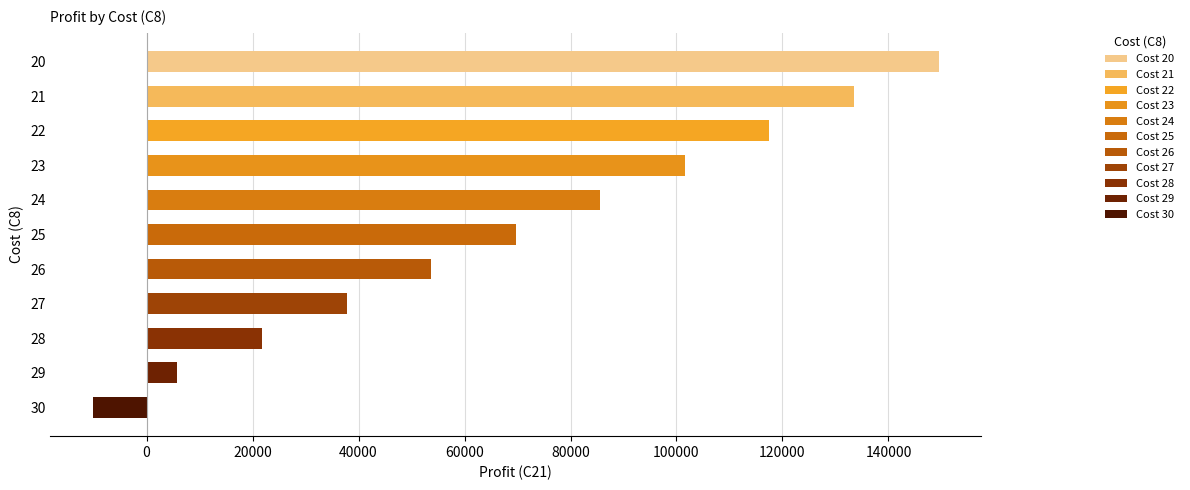

Reading top to bottom, extract all data points from this chart.

149474.4	133511.9	117549.5	101587.0	85624.6	69662.1	53699.7	37737.2	21774.7	5812.3	-10150.2